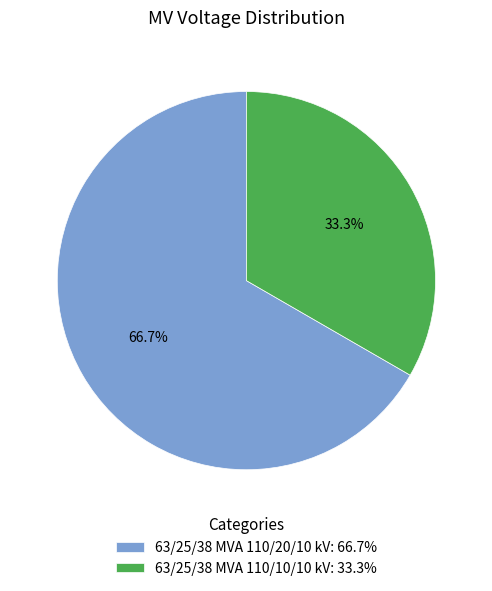

Does any single category account for the majority?

Yes